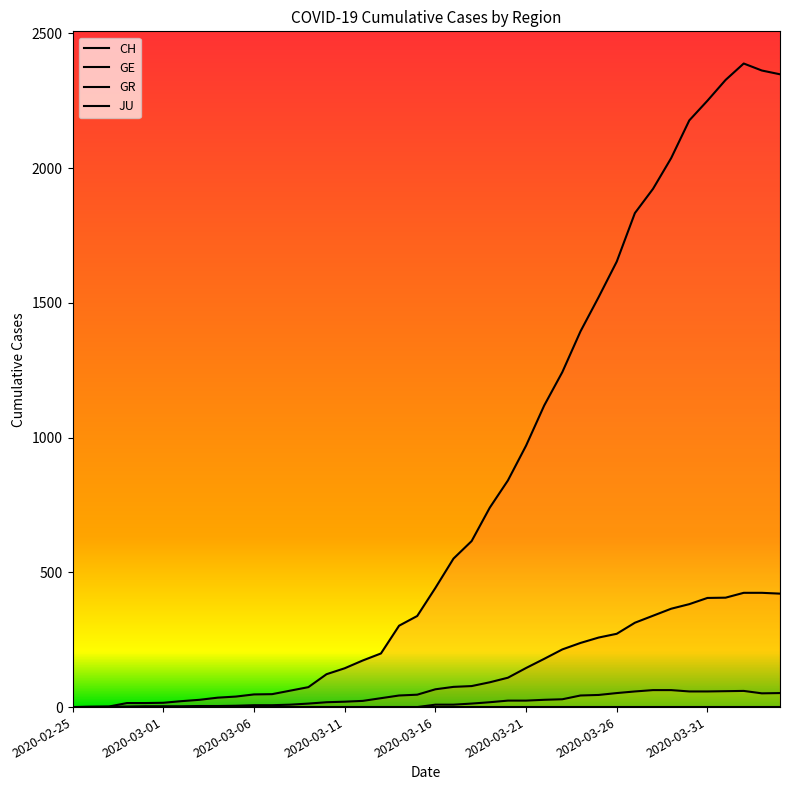

Between 2020-02-25 and 2020-03-04, which series saw the biggest shift?

CH